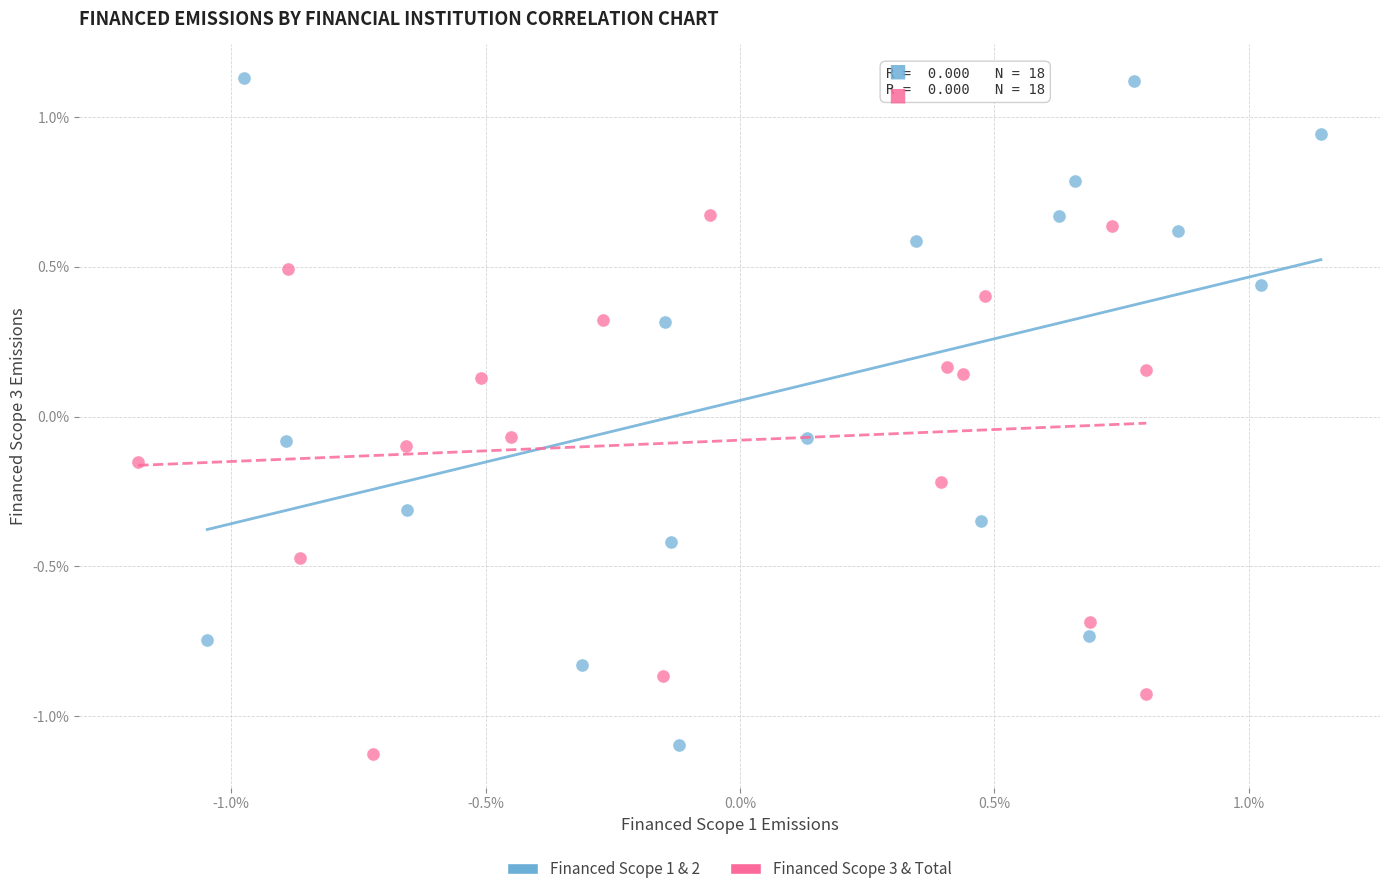

What are all the series names shown in the legend?

Financed Scope 1 & 2, Financed Scope 3 & Total